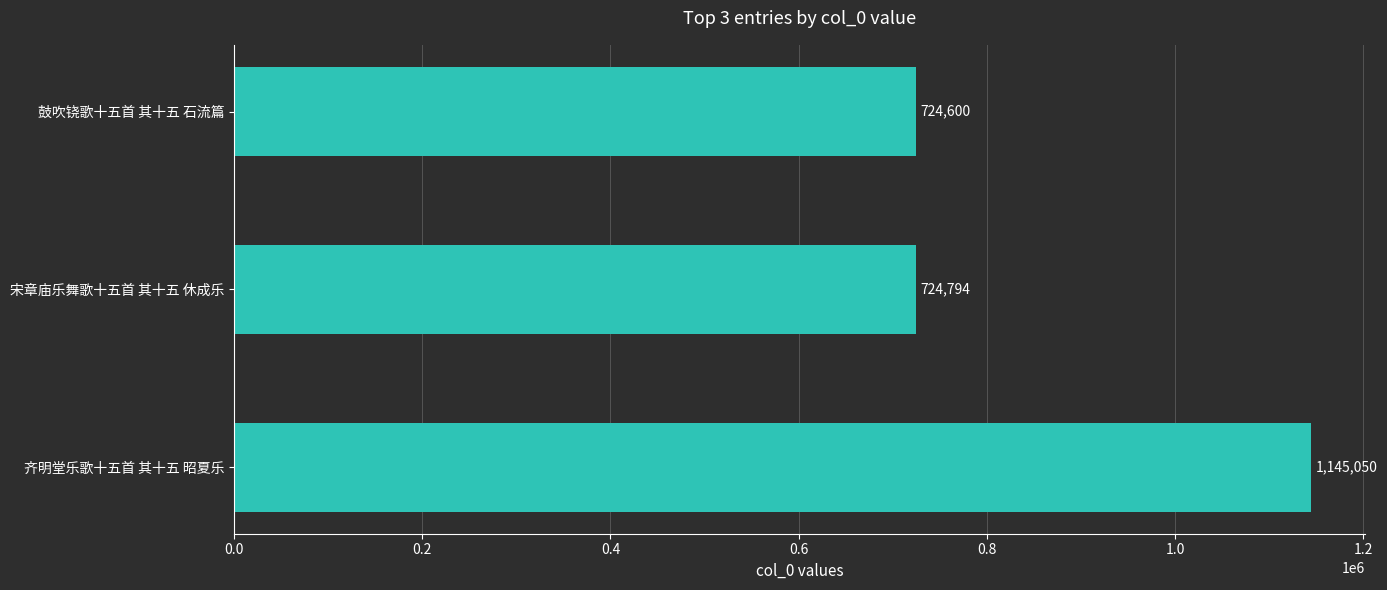

Reading top to bottom, extract all data points from this chart.

724600	724794	1145050